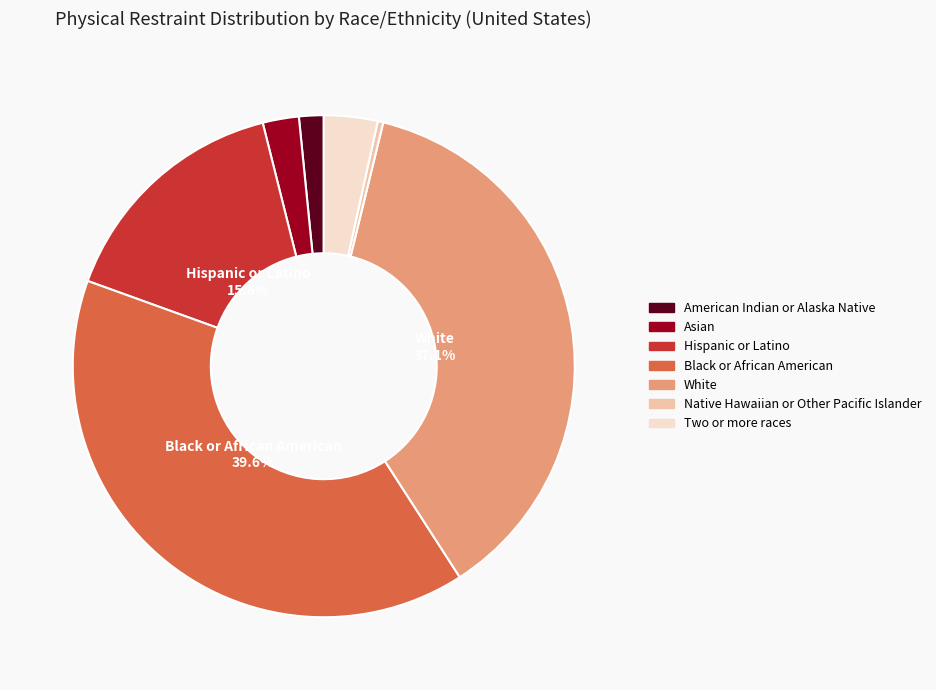

Rank the categories by value from lowest to highest.

Native Hawaiian or Other Pacific Islander, American Indian or Alaska Native, Asian, Two or more races, Hispanic or Latino, White, Black or African American